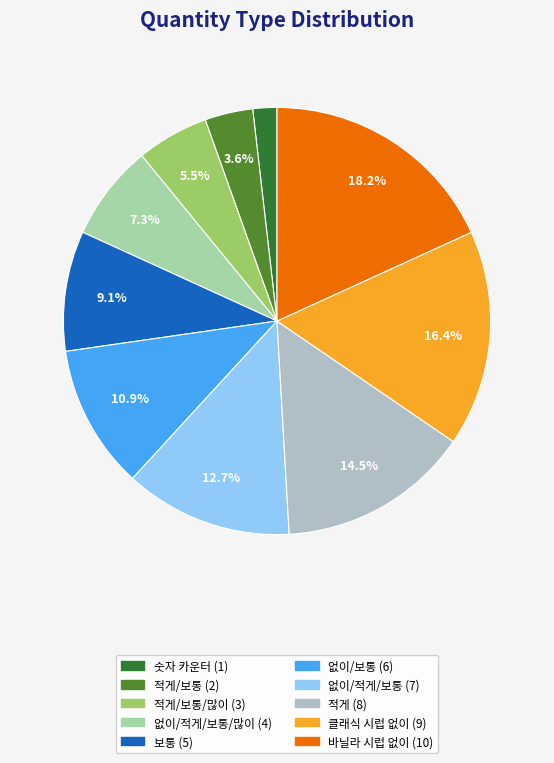

How many slices are in this pie chart?

10